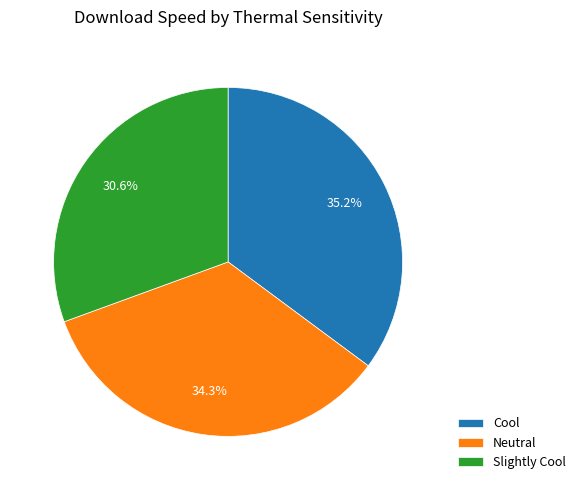

Rank the categories by value from lowest to highest.

Slightly Cool, Neutral, Cool